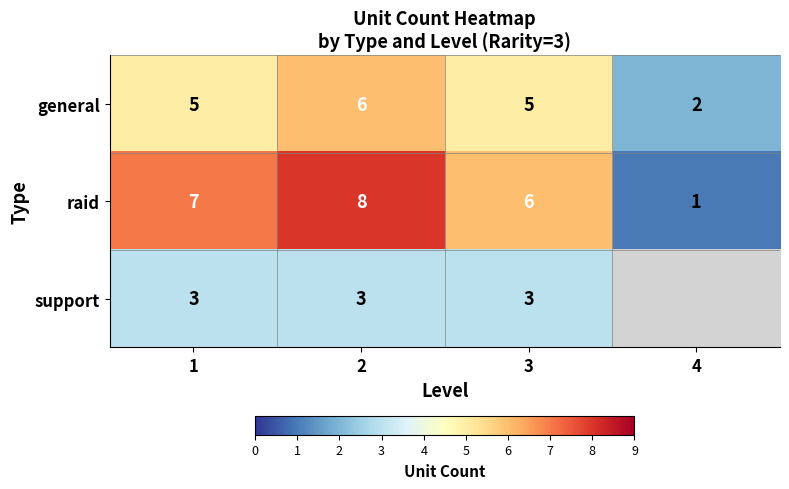

How many values in the general series are below 5?

1